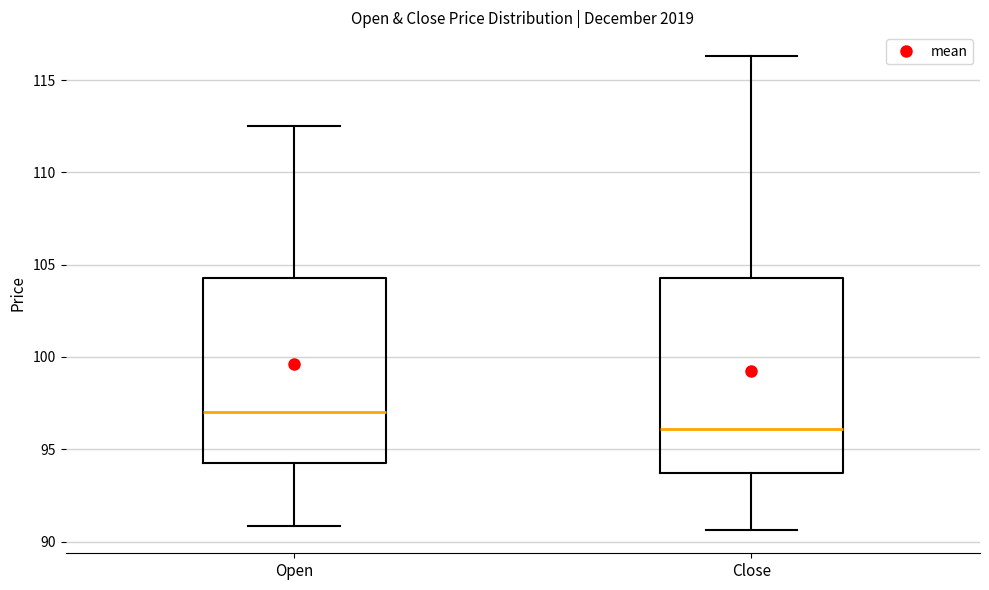

Which box's median line is the lowest?

Close